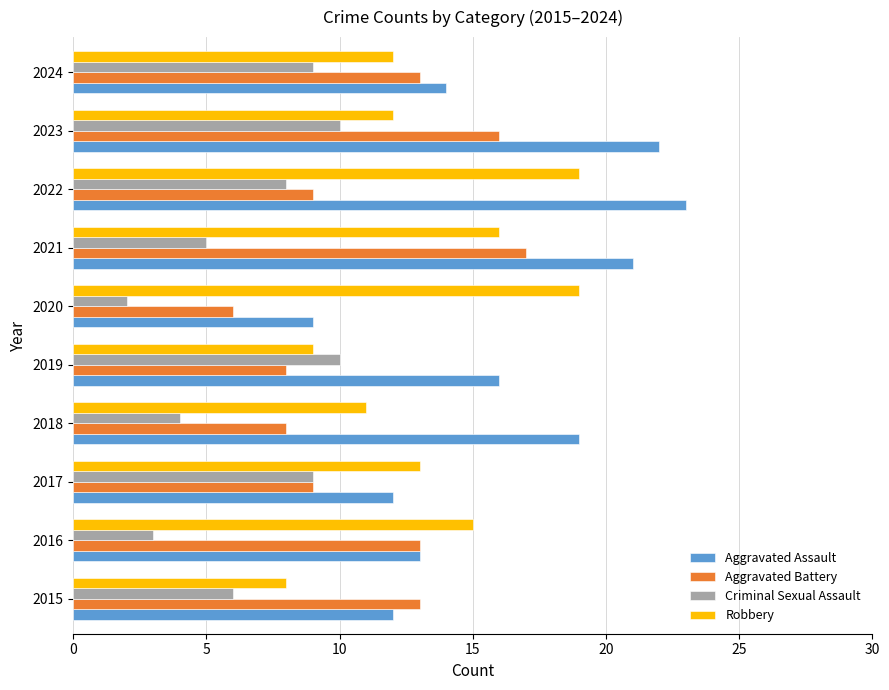

The Aggravated Assault series shows 19 at 2018. True or false?

True